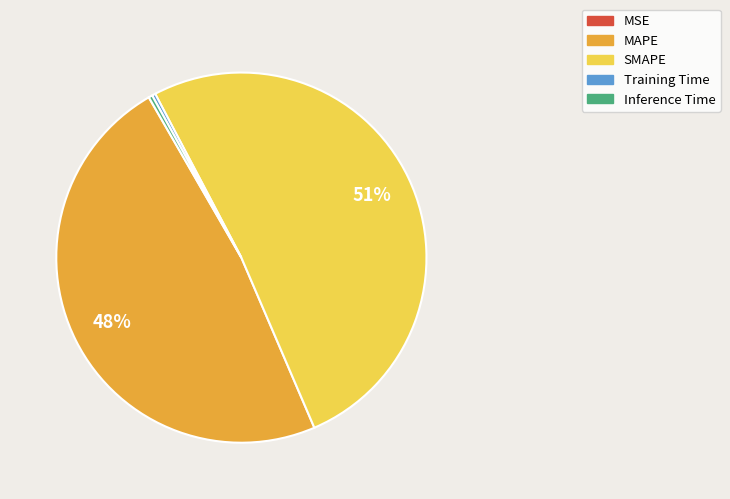

To the nearest percent, what is the average slice percentage?

20%